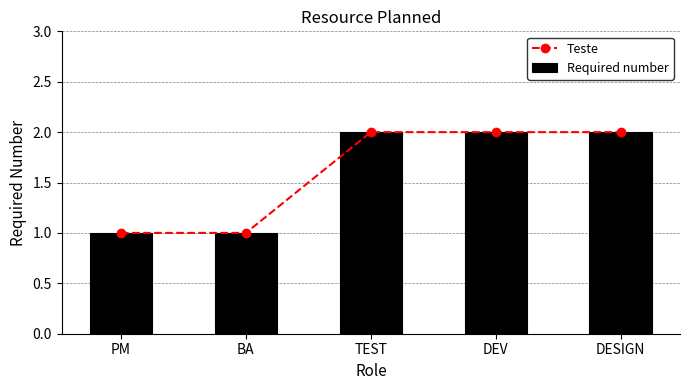

At which category is the sum across all series the highest?

TEST